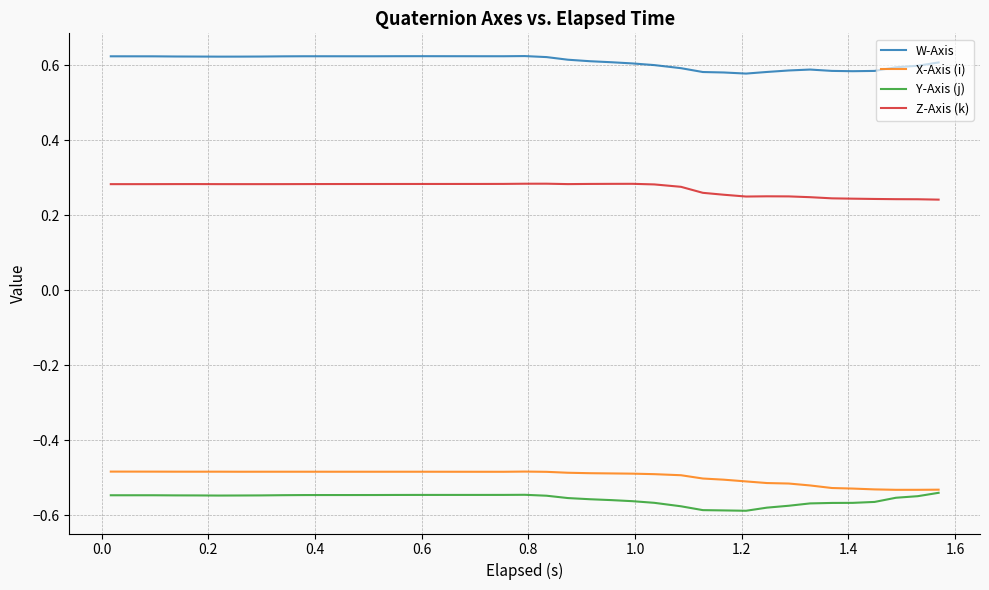

Which series has the largest total across all categories?

W-Axis